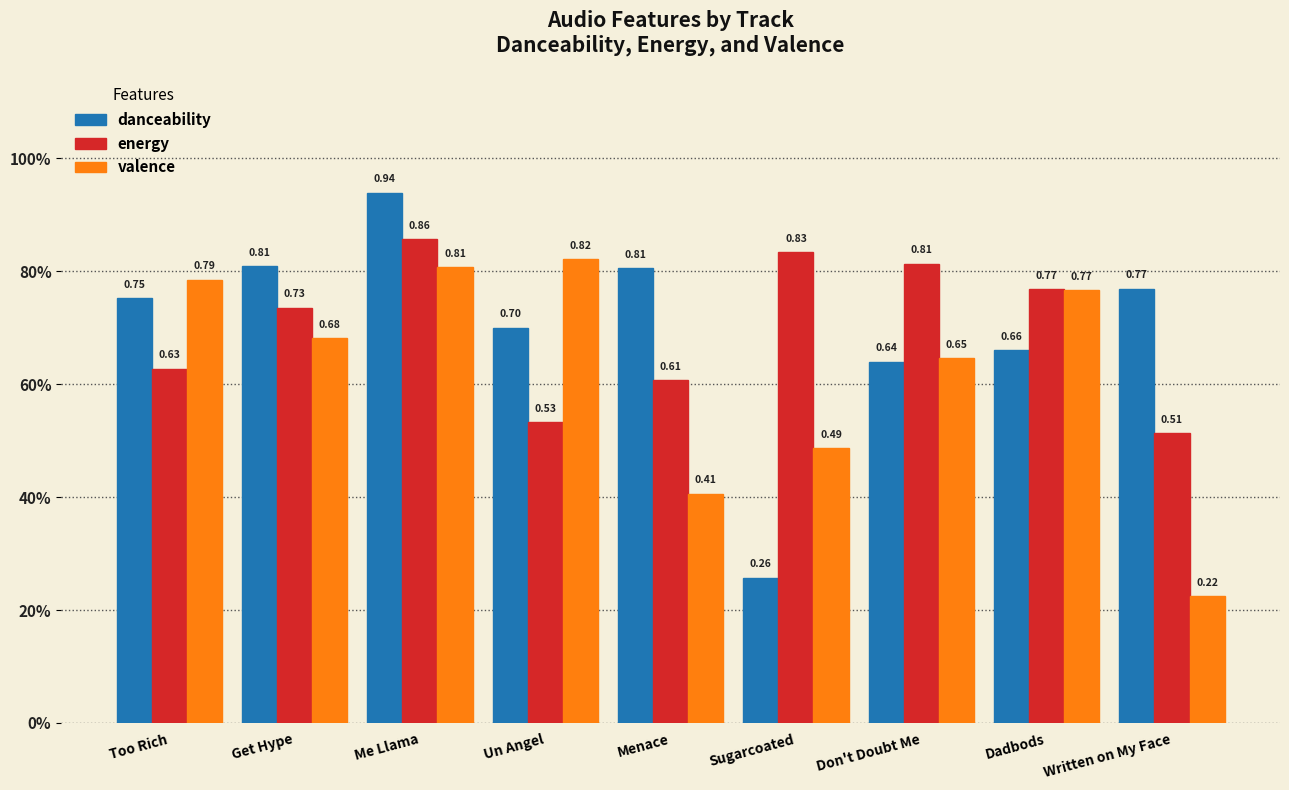

Is the value of valence at Too Rich greater than the value of danceability at Un Angel?

Yes